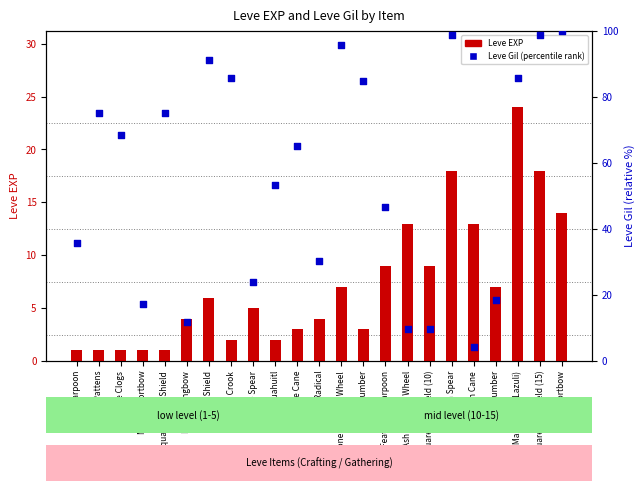

At which category is the sum across all series the highest?

Iron Spear